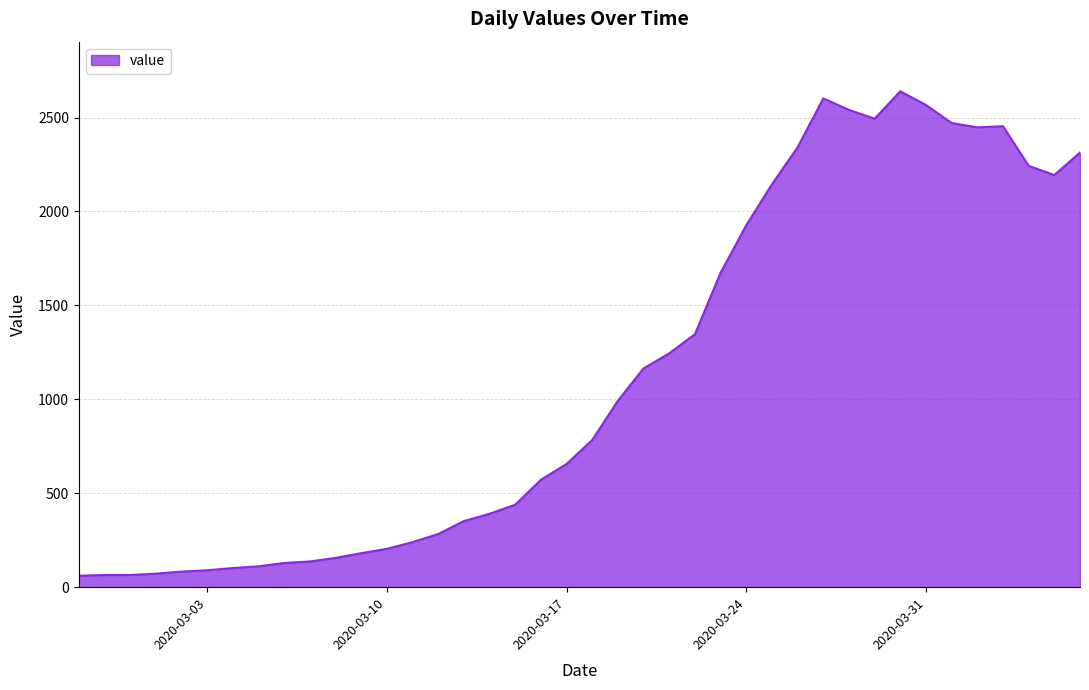

True or false: the data has more than 2 interior local peaks.

True